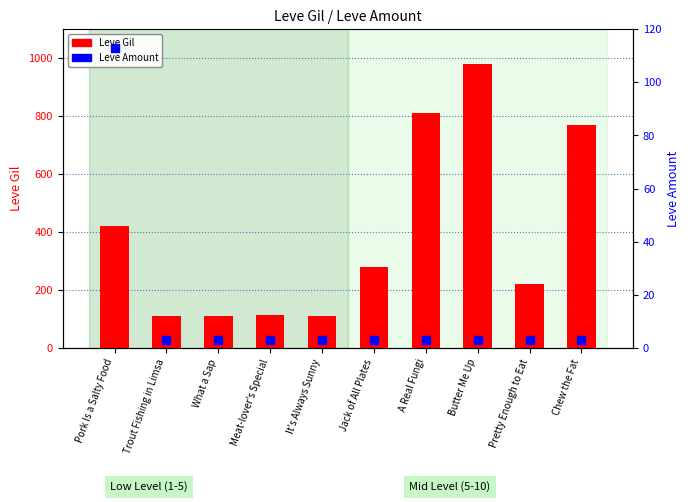

At how many categories does at least one series exceed 801?

2